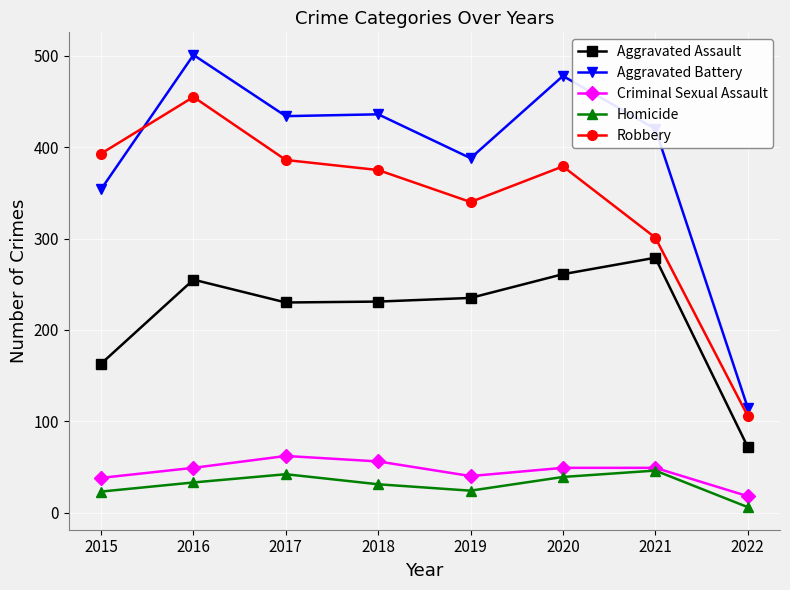

What is the difference between the maximum and minimum values in the Homicide series?

40